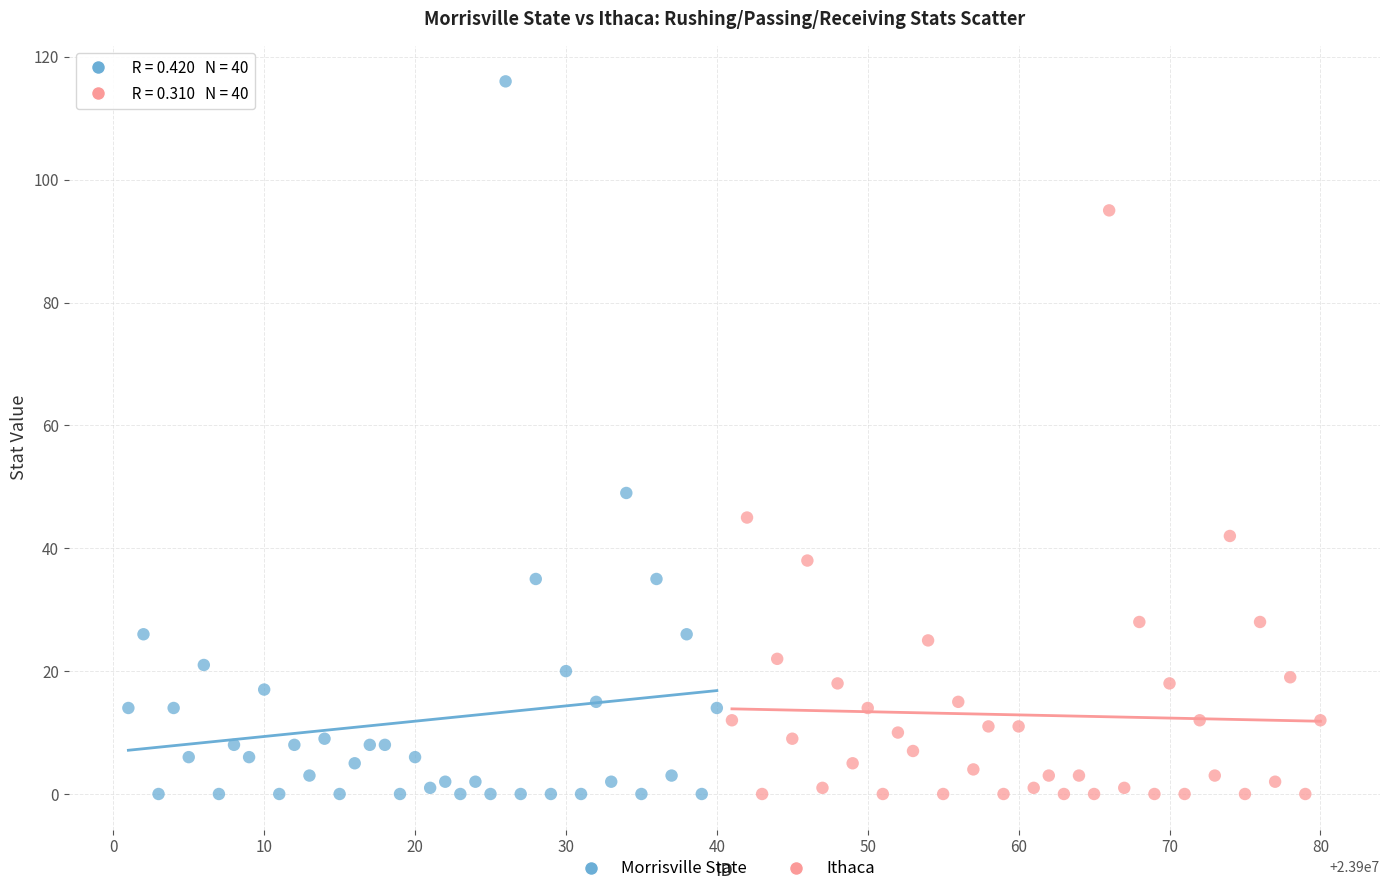

Which series reaches the maximum Y coordinate?

Morrisville State